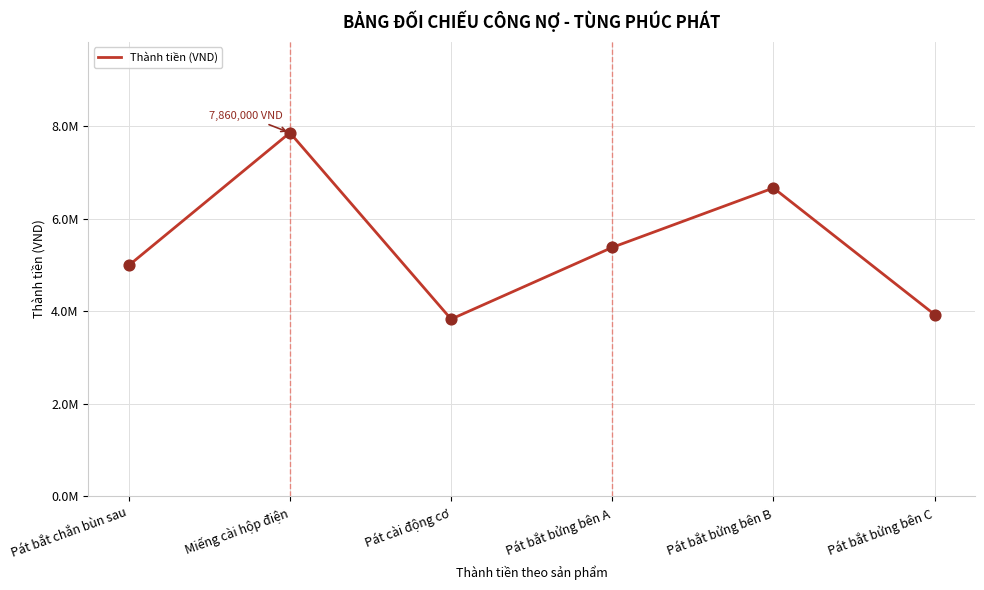

Between Pát bắt bửng bên C and Pát cài động cơ, which is larger?

Pát bắt bửng bên C